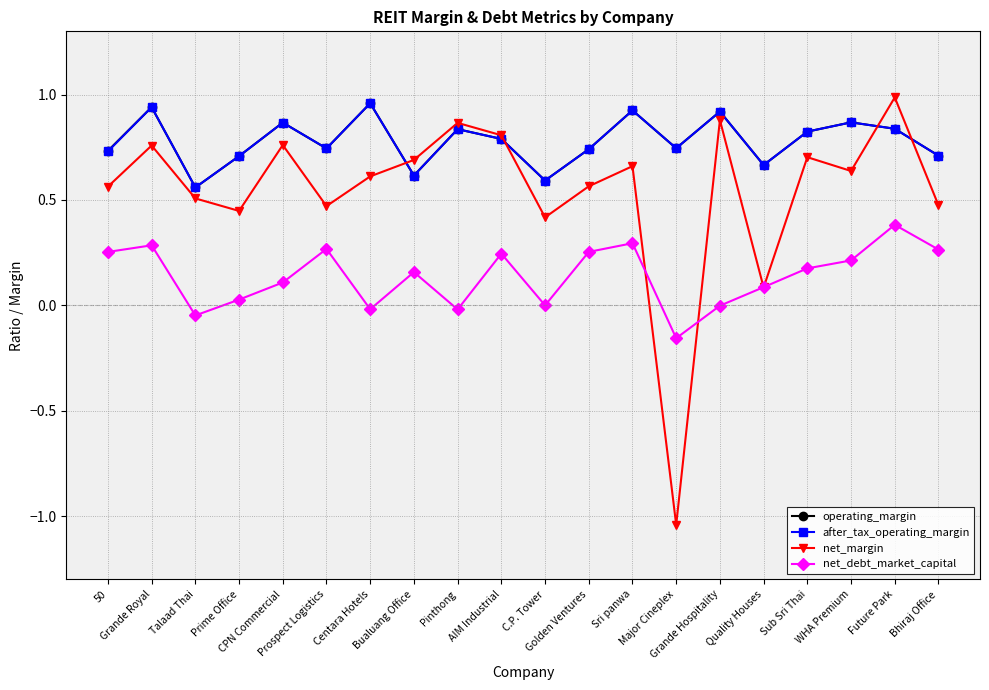

How many distinct data groups are displayed?

4